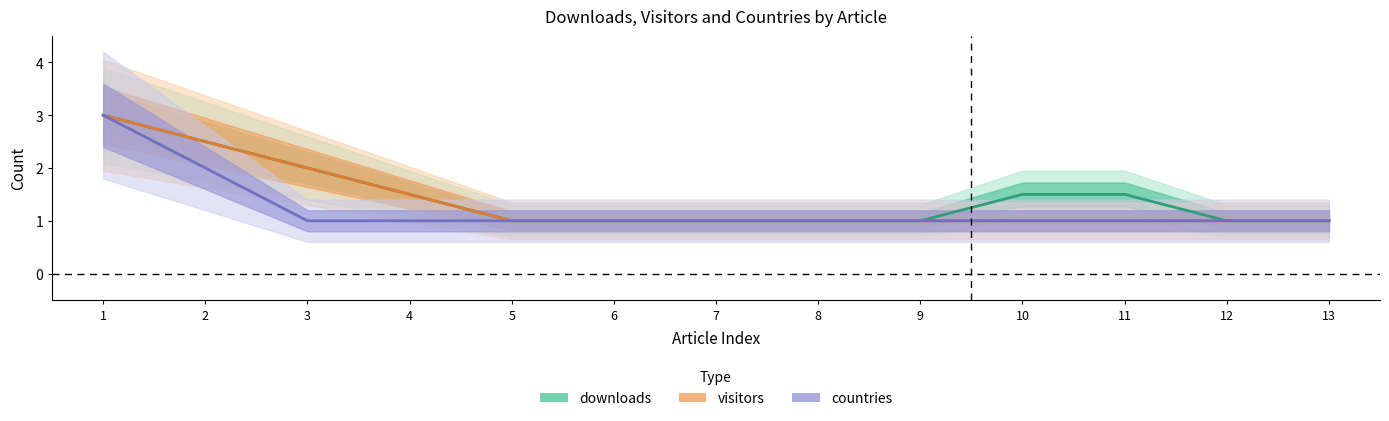

What is the total value across all series at 10?

3.5